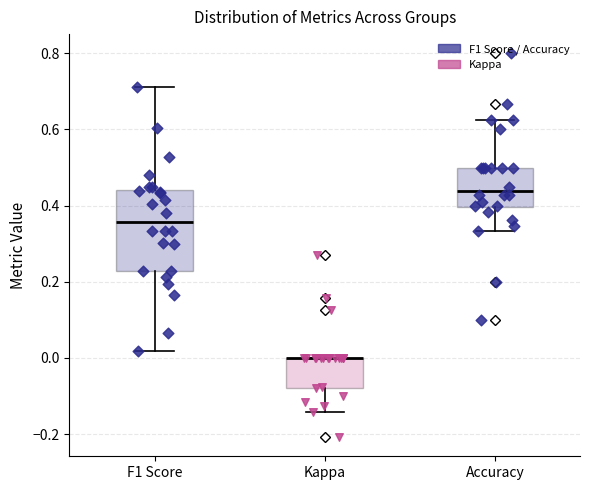

Which box is the tallest, from its lower edge to its upper edge?

F1 Score